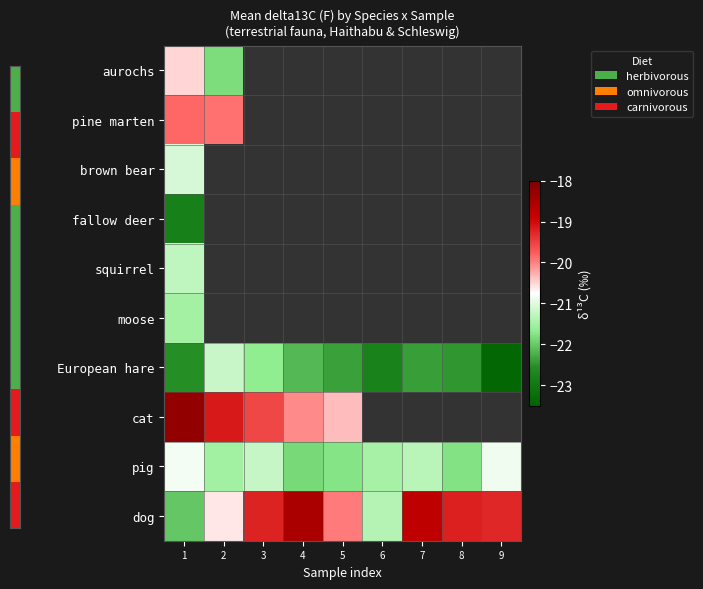

How many values in the pig series exceed -21?

2